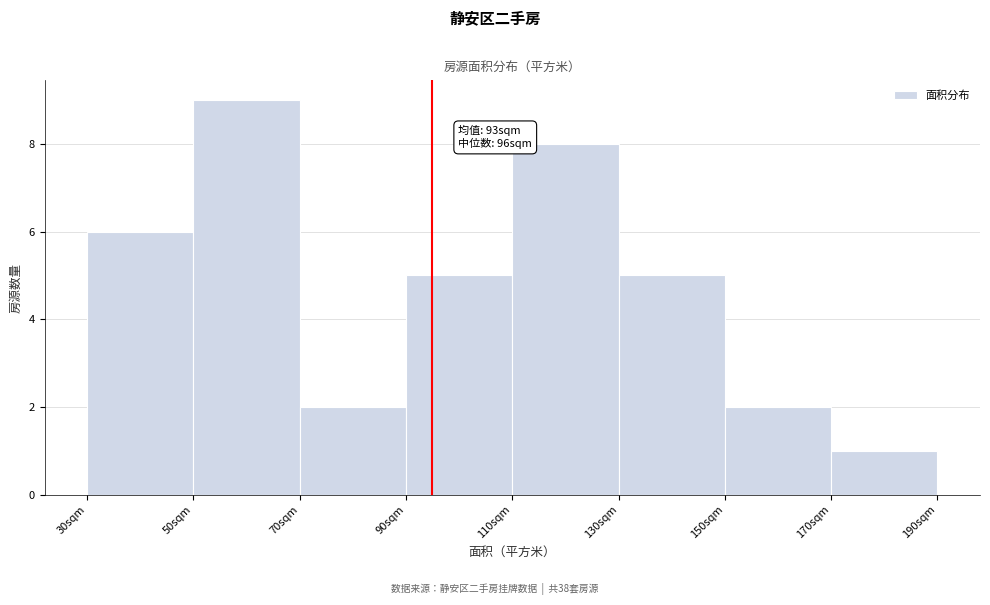

Which range on the x-axis has the tallest bar?

50 to 70